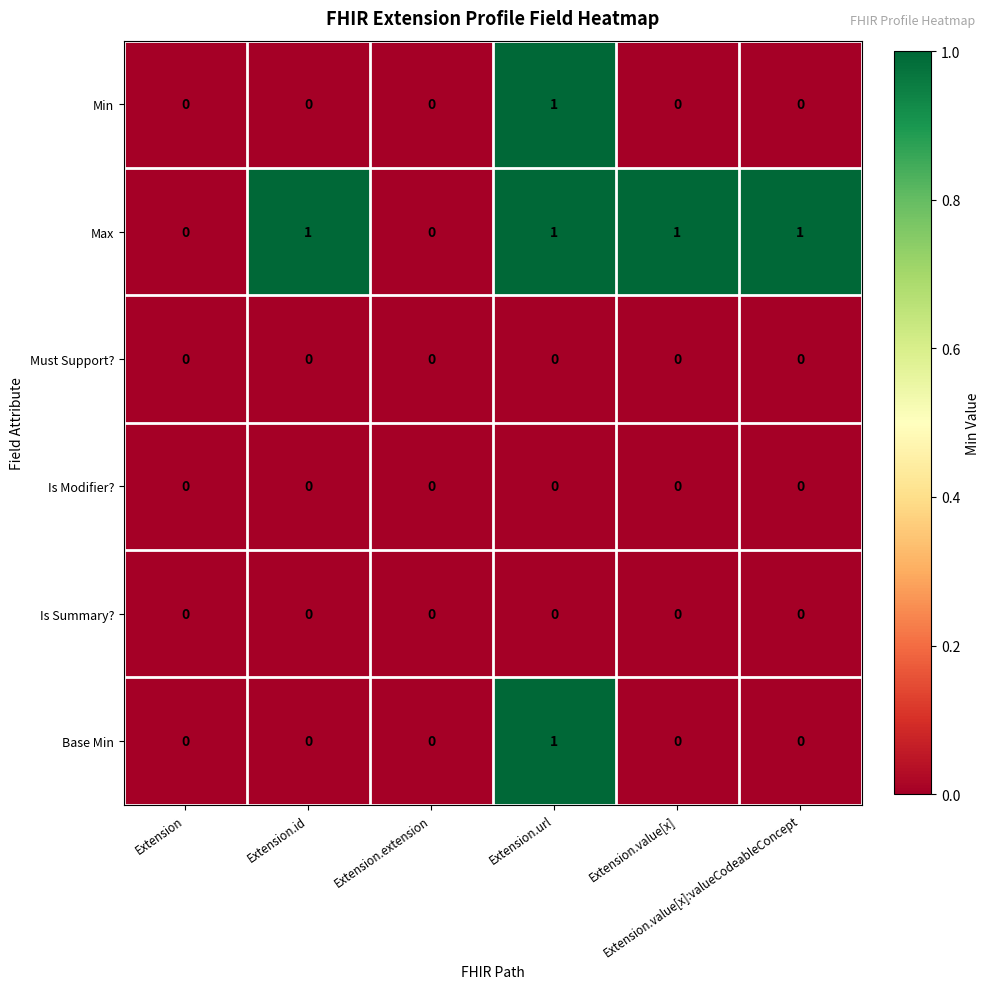

How many Max values are between 0 and 1?

6